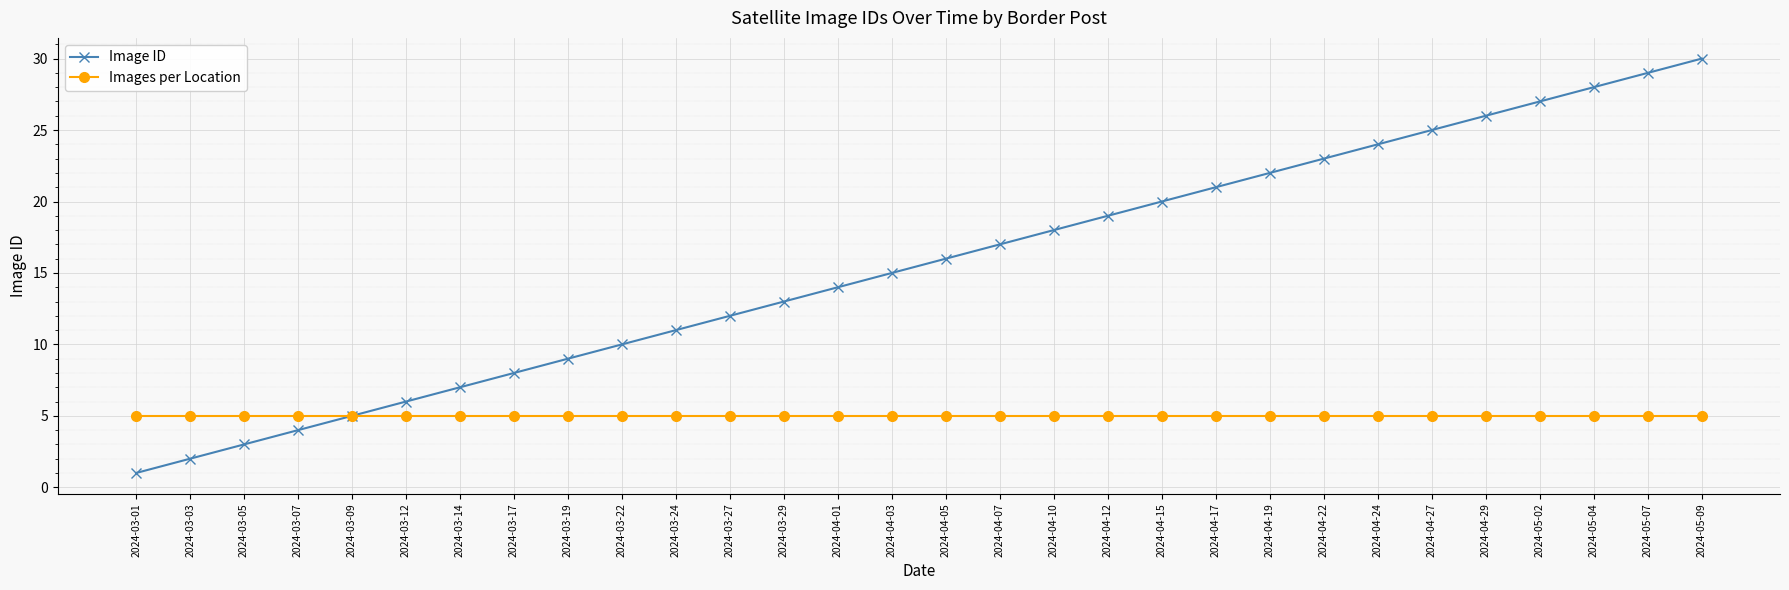

The value of Image ID at 2024-04-27 is 25. True or false?

True